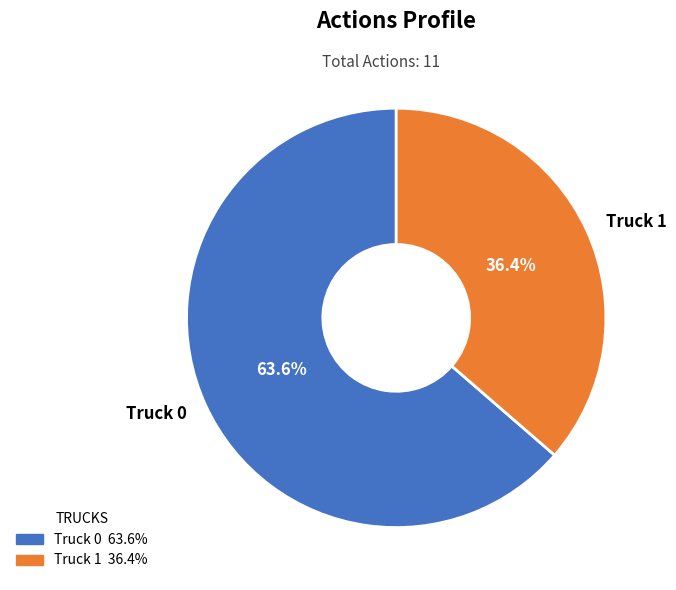

Which has a higher value, Truck 0 or Truck 1?

Truck 0